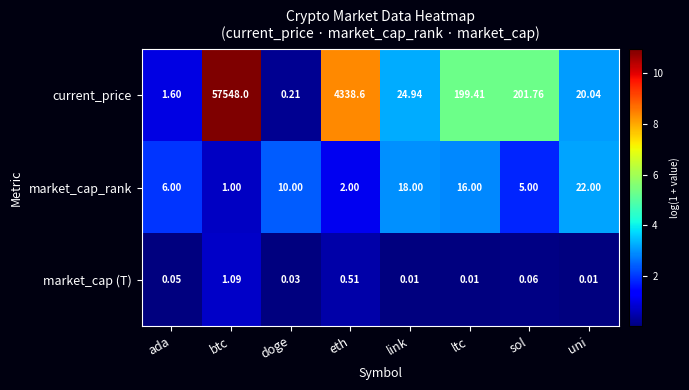

How many series are shown in this chart?

3